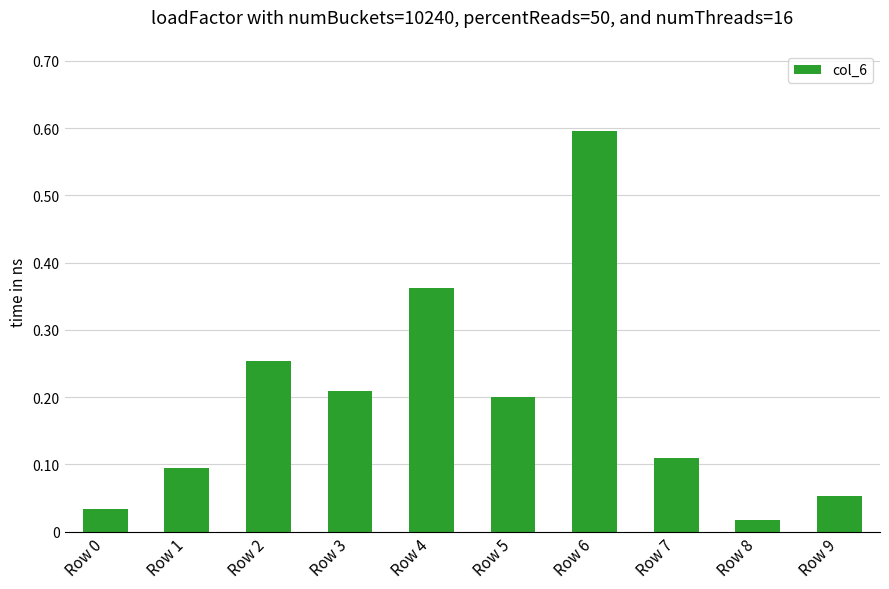

What is the change in value from Row 2 to Row 6?

+0.3